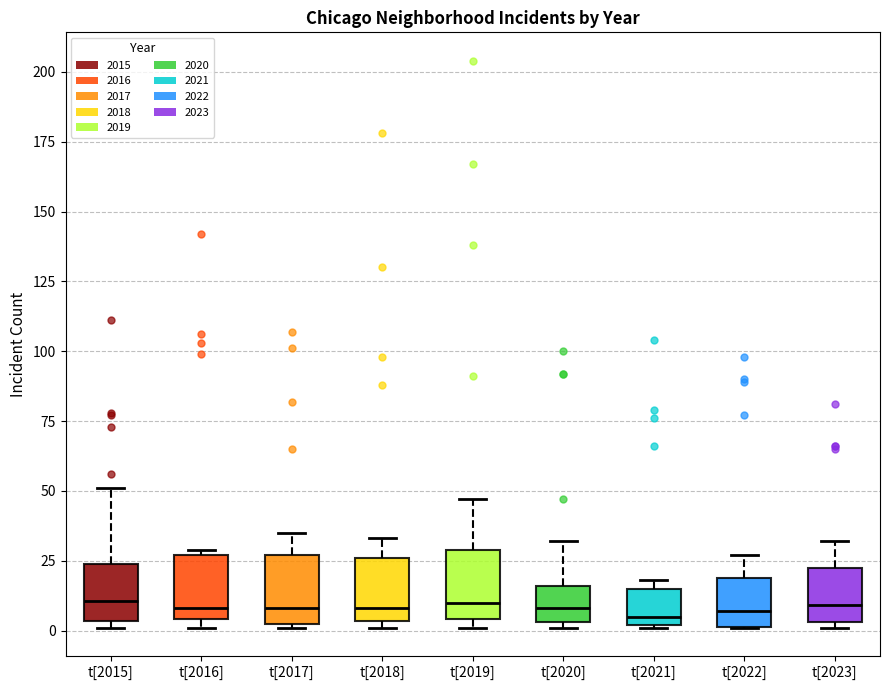

Reading left to right, read every box against the y-axis: the position of its median line, the range the box covers, and the ends of its whiskers. The values are not printed on the chart, so give them approximately, as read against the axis.

t[2015]: median 10, box 5 to 25, whiskers 0 to 50
t[2016]: median 10, box 5 to 25, whiskers 0 to 30
t[2017]: median 10, box 5 to 25, whiskers 0 to 35
t[2018]: median 10, box 5 to 25, whiskers 0 to 35
t[2019]: median 10, box 5 to 30, whiskers 0 to 45
t[2020]: median 10, box 5 to 15, whiskers 0 to 30
t[2021]: median 5, box 0 to 15, whiskers 0 to 20
t[2022]: median 5, box 0 to 20, whiskers 0 to 25
t[2023]: median 10, box 5 to 25, whiskers 0 to 30